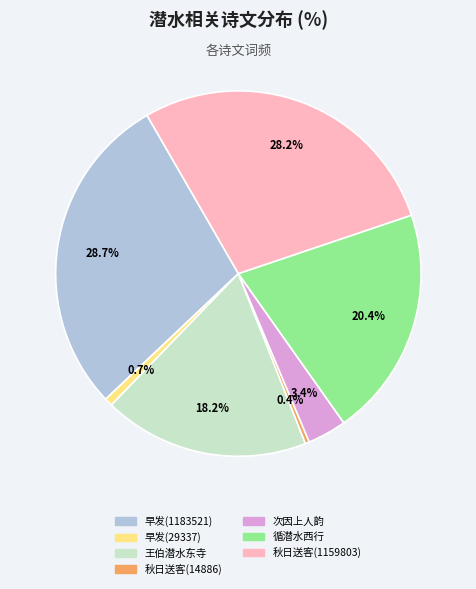

Does 早发(29337) represent more than half of the total?

No